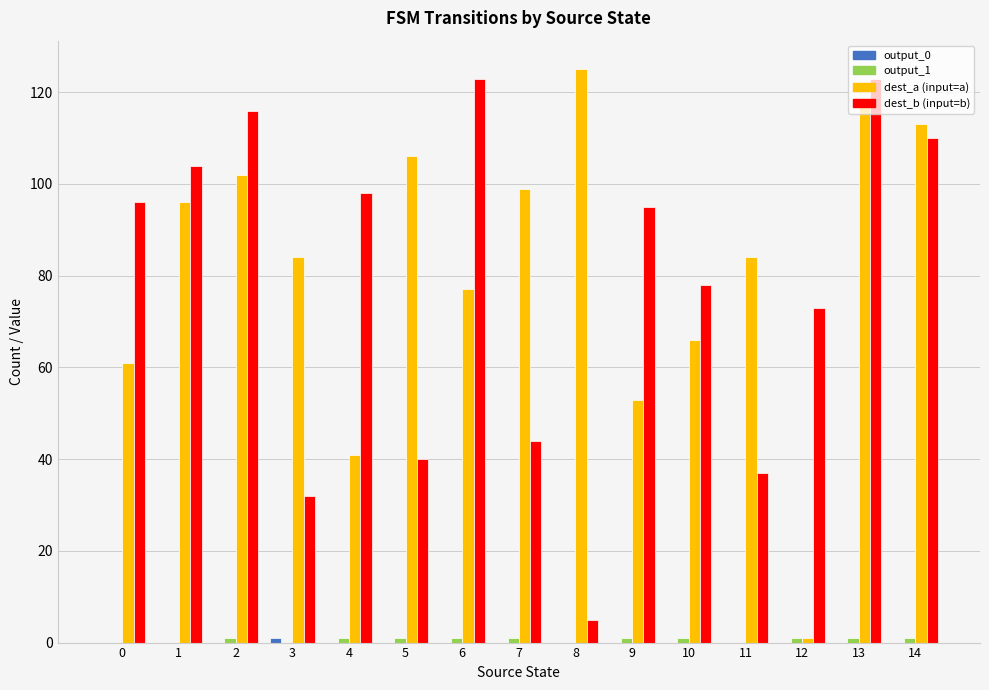

At which category is the sum across all series the highest?

13